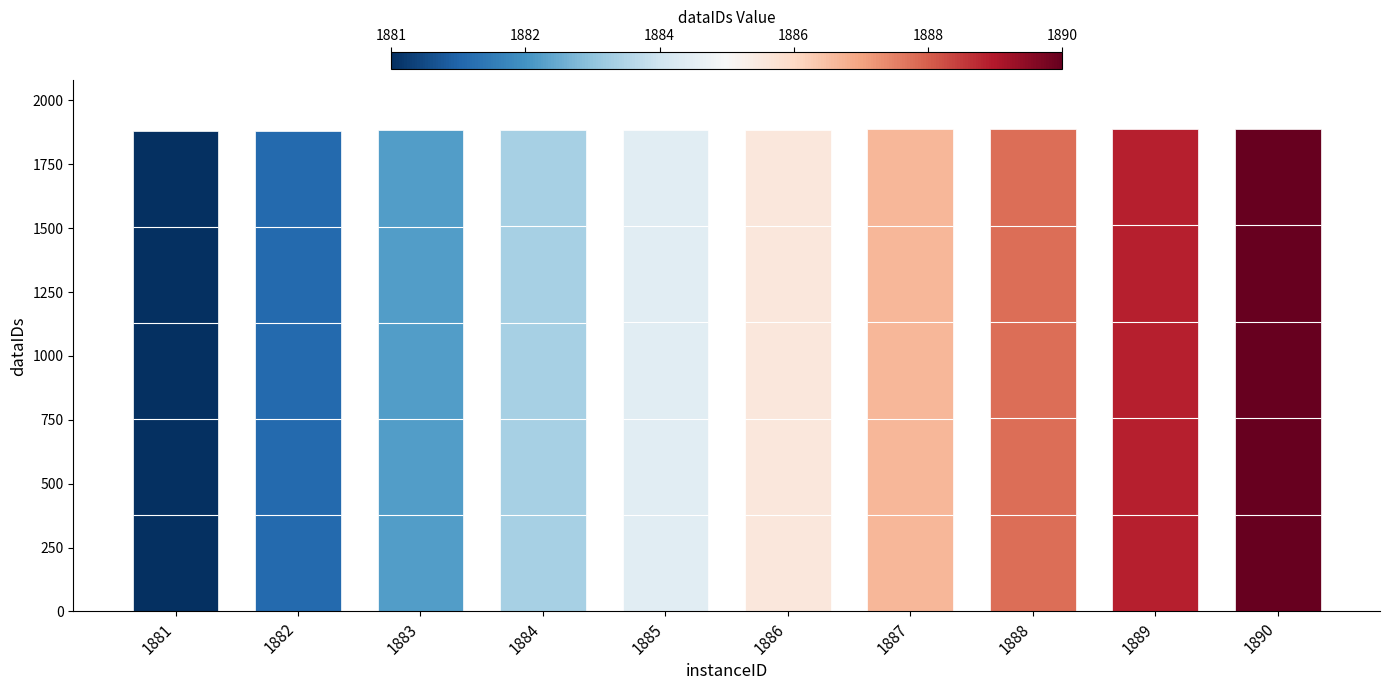

List the labels in order of value, largest first.

1890, 1889, 1888, 1887, 1886, 1885, 1884, 1883, 1882, 1881